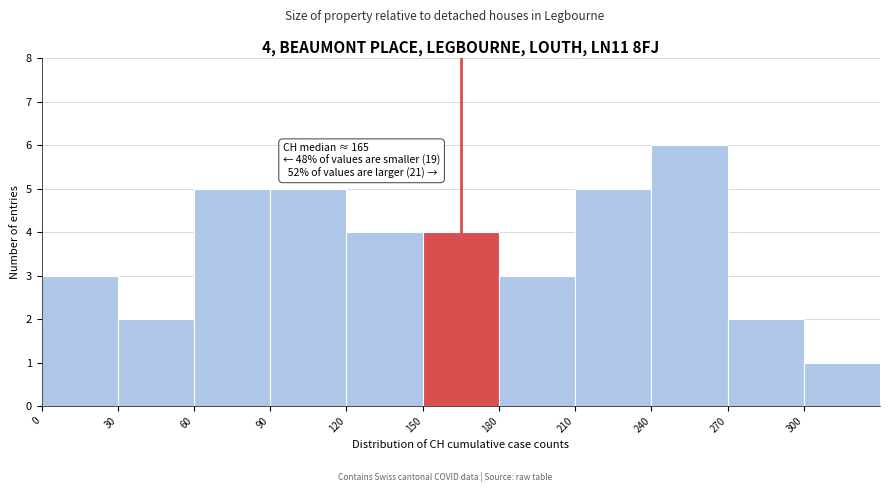

Which range on the x-axis has the tallest bar?

240 to 270